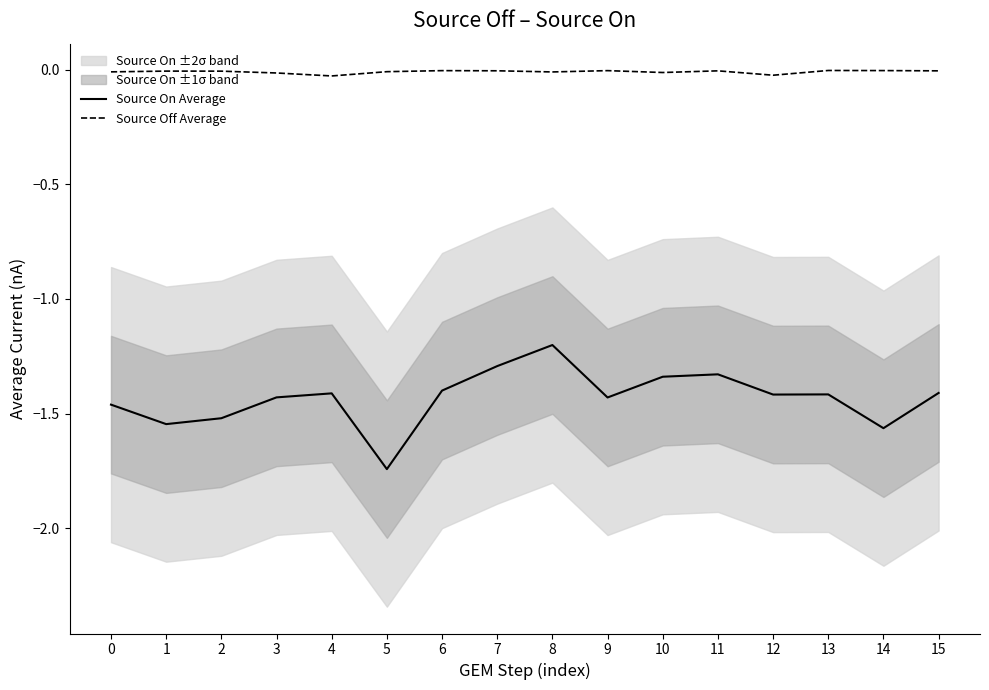

True or false: Source On Average and Source Off Average intersect in this chart.

False